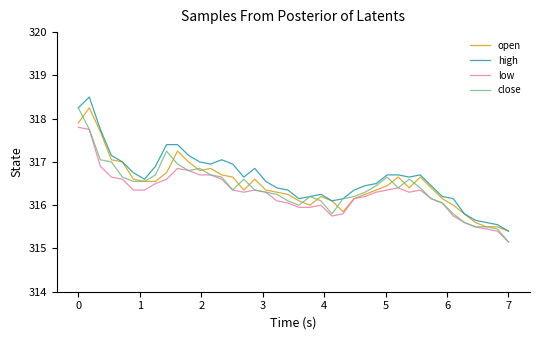

What is the maximum value shown in the chart?

318.5